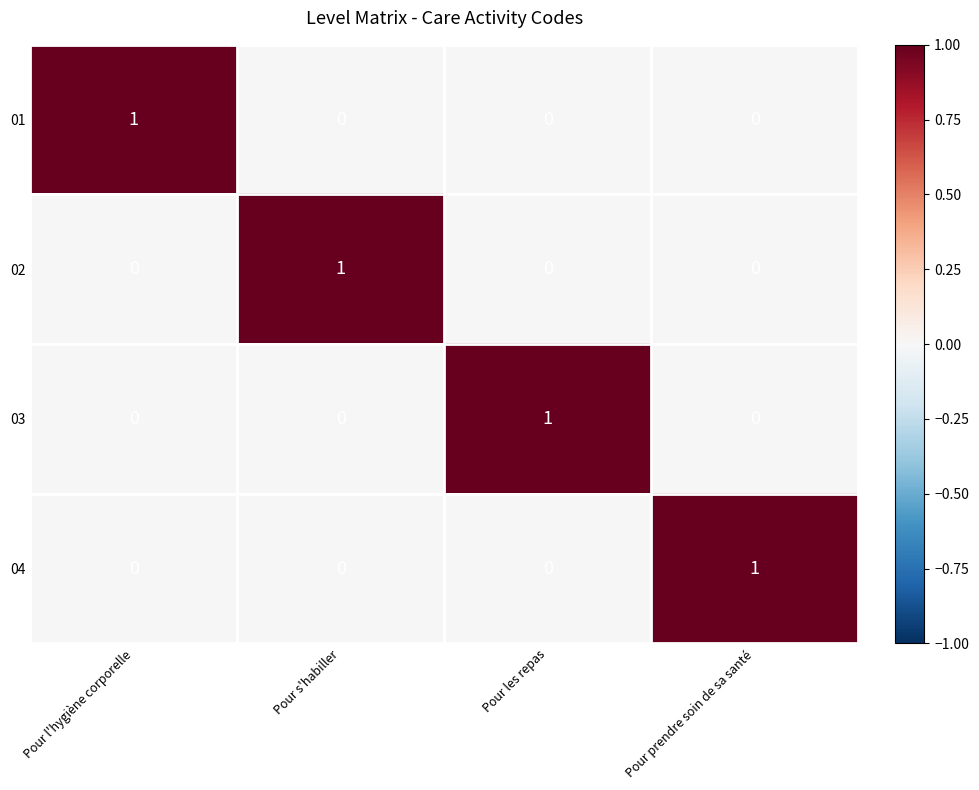

How many series are shown in this chart?

4